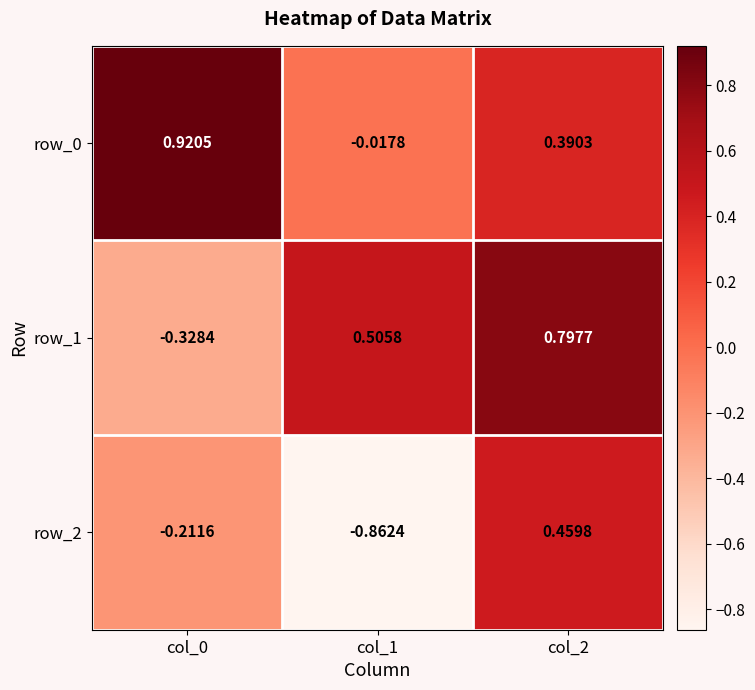

How many values in the row_1 series are below 0?

1